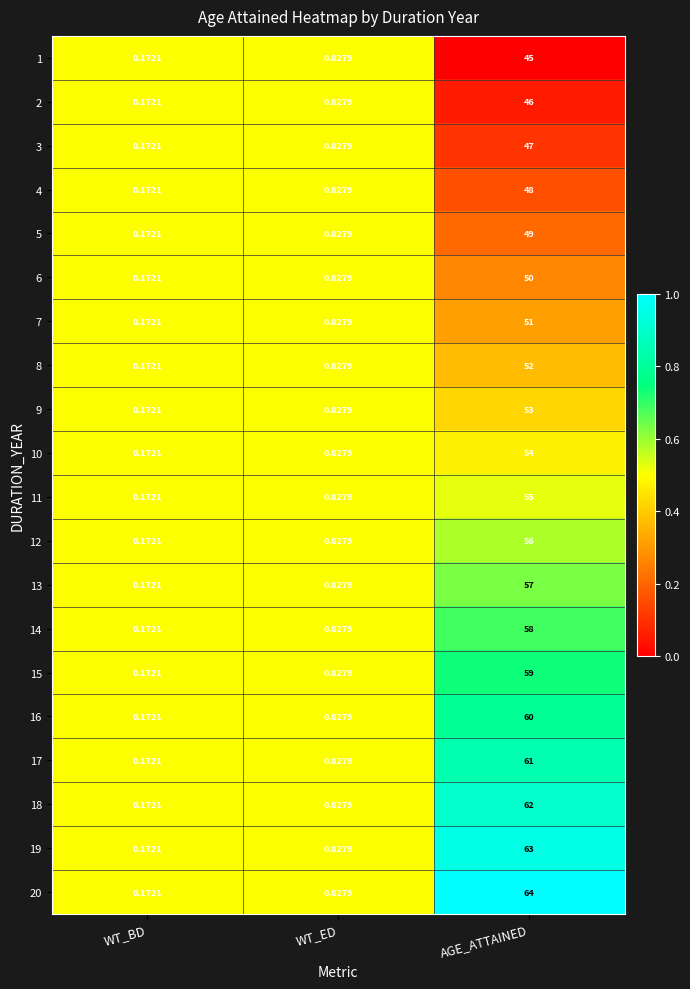

At which category is the sum across all series the highest?

AGE_ATTAINED